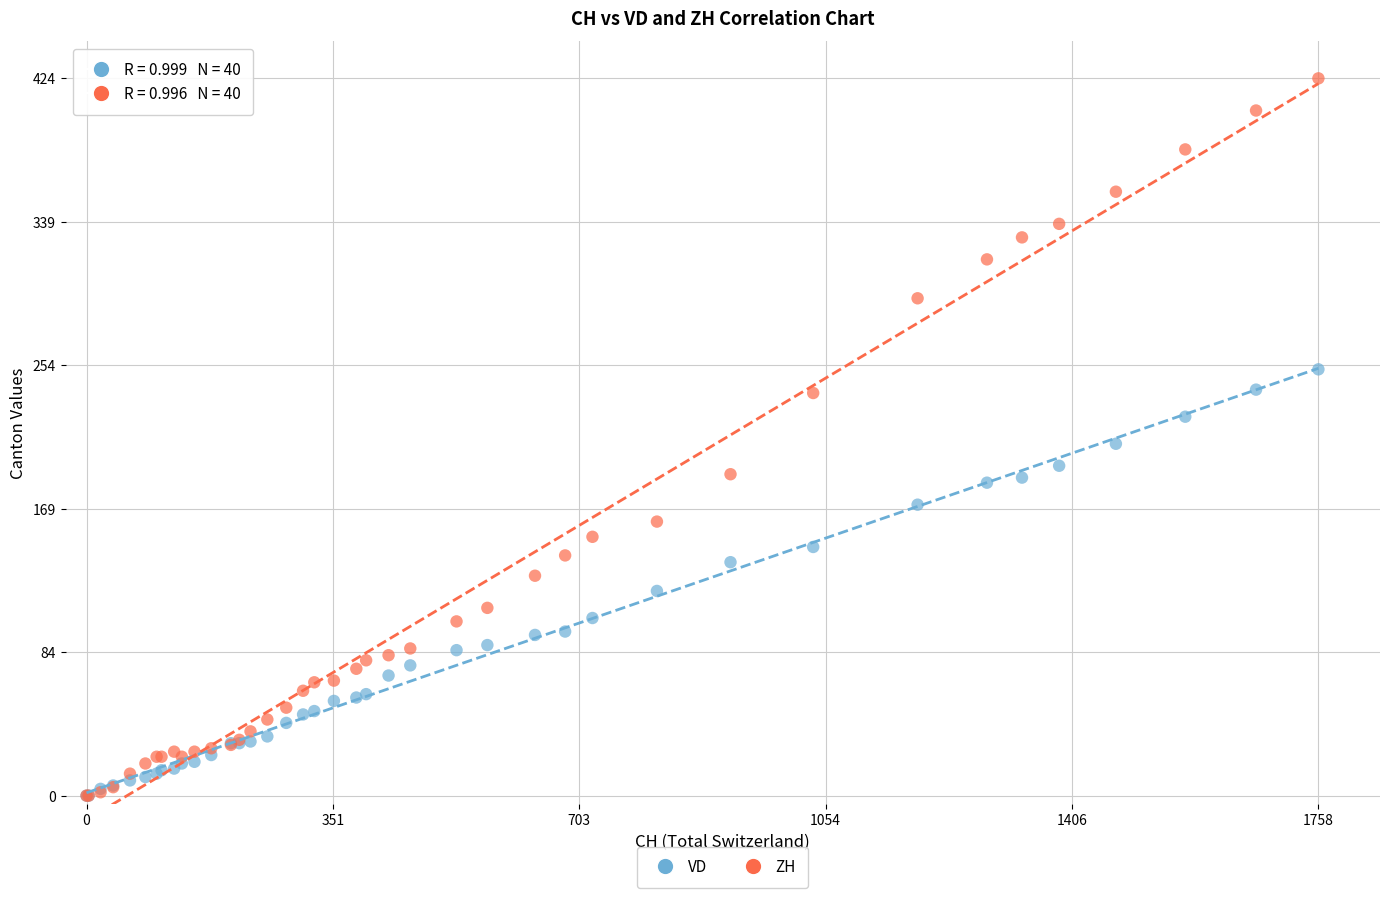

What are all the series names shown in the legend?

VD, ZH